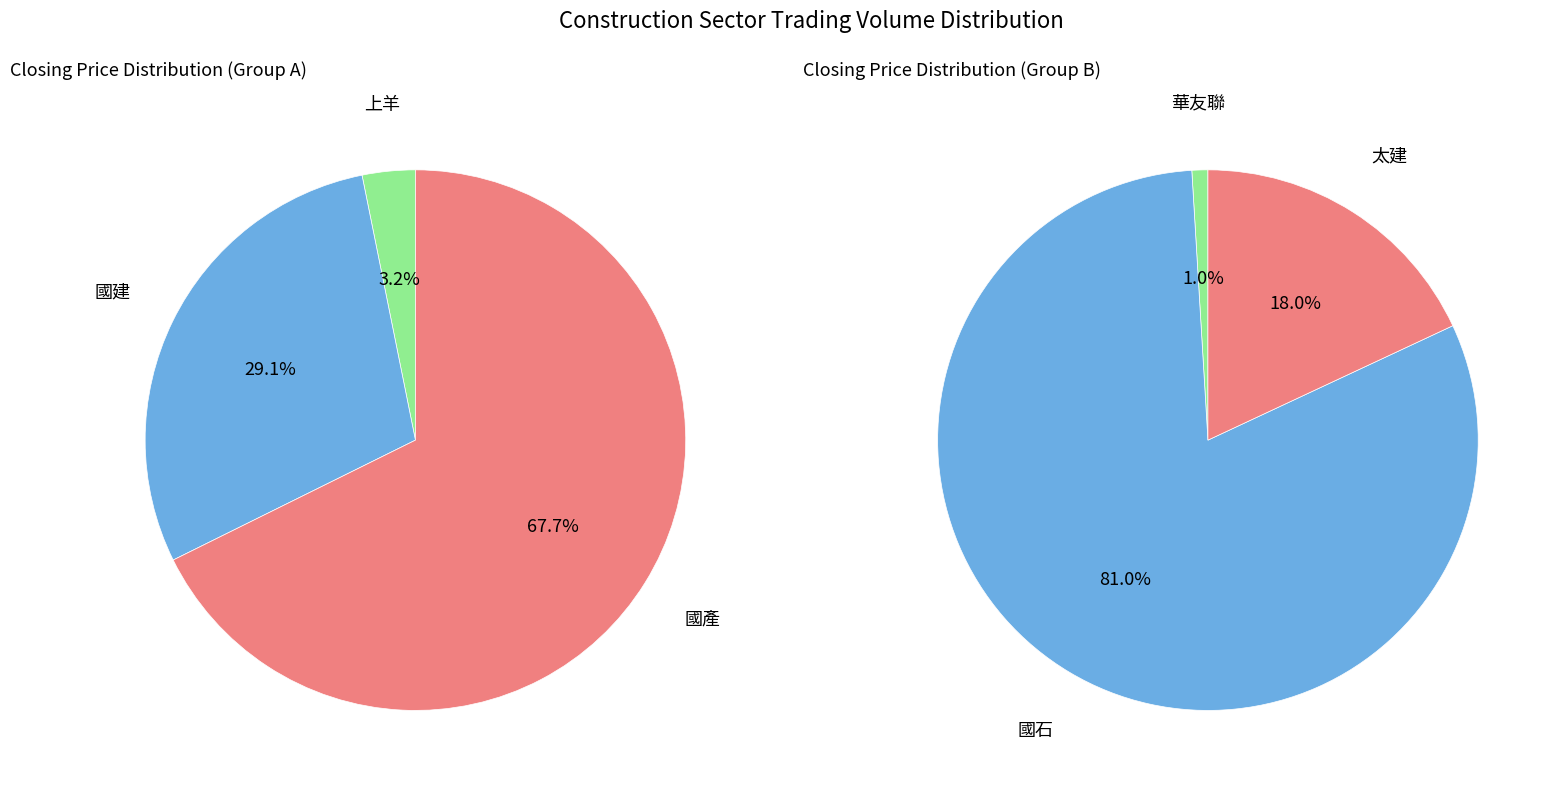

Is the sum of 2 and 1 greater than half?

Yes